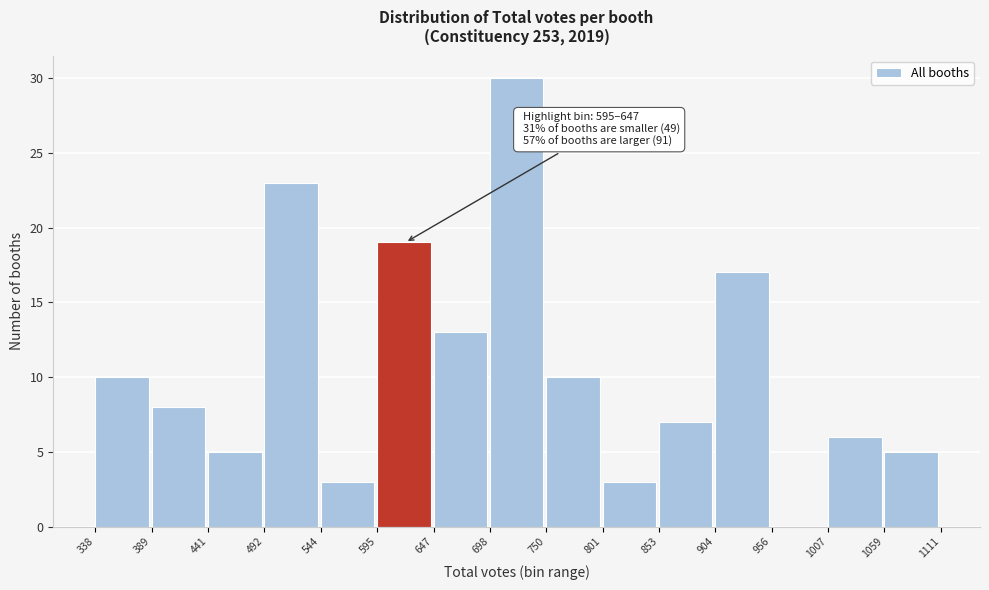

Over which range of the x-axis is the bar tallest?

698 to 750